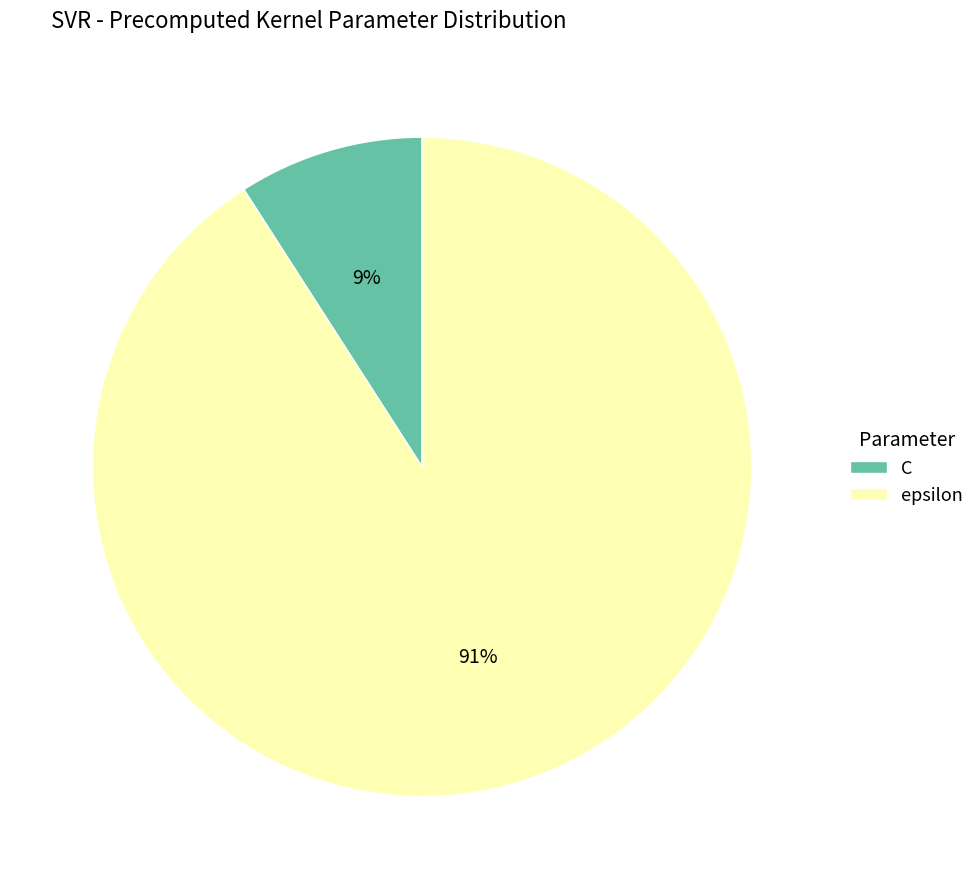

Which category accounts for the majority?

epsilon